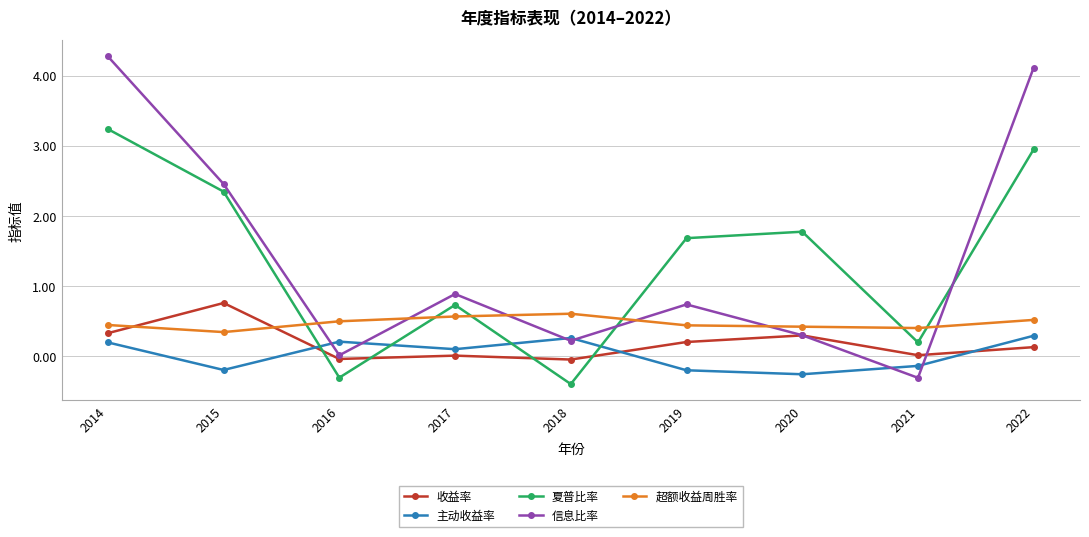

In 超额收益周胜率, how many points are higher than both neighbors (excluding endpoints)?

1